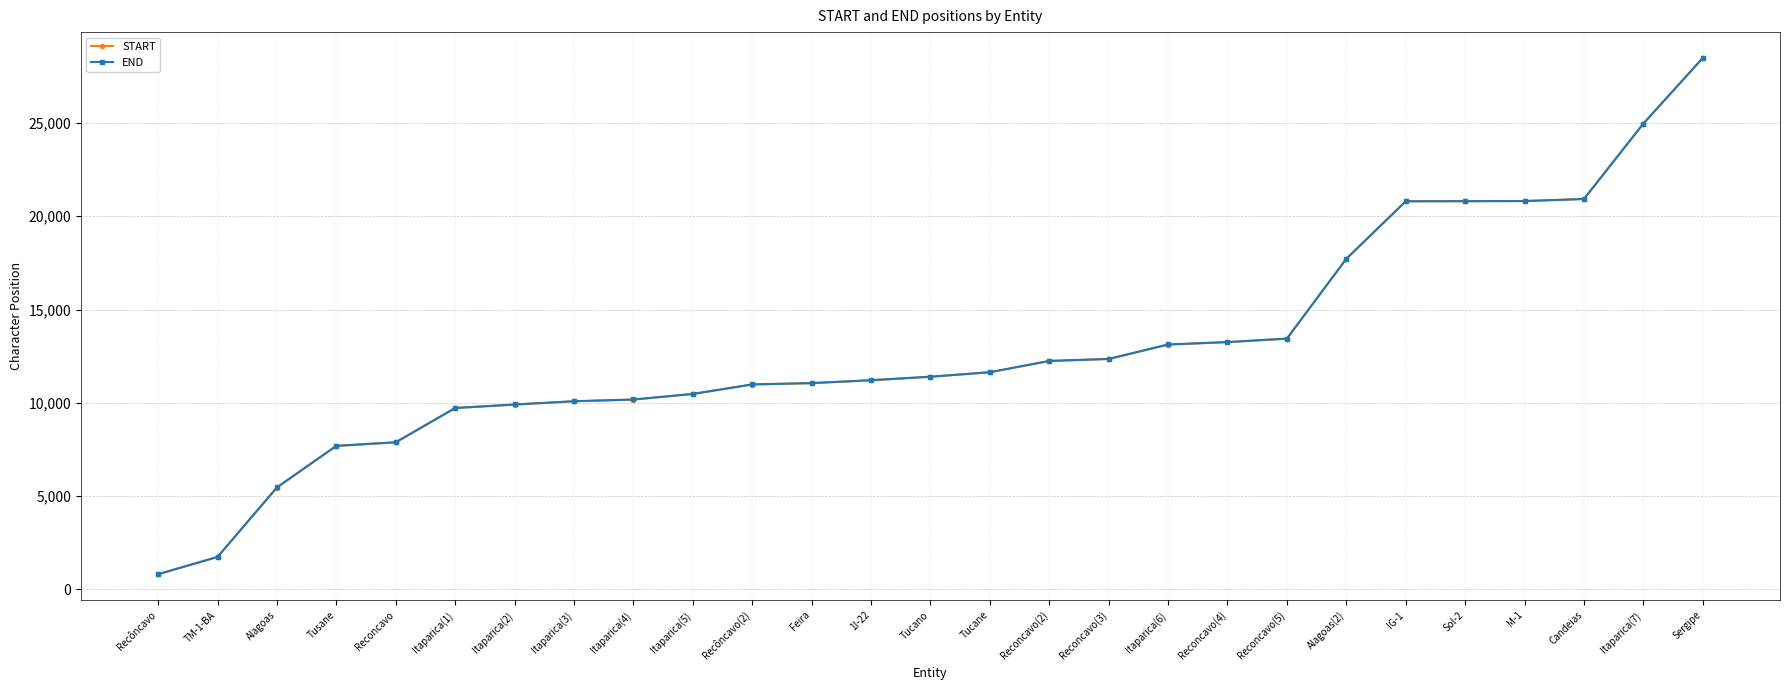

What is the sum of the END values at Recôncavo and Tucano?

12211